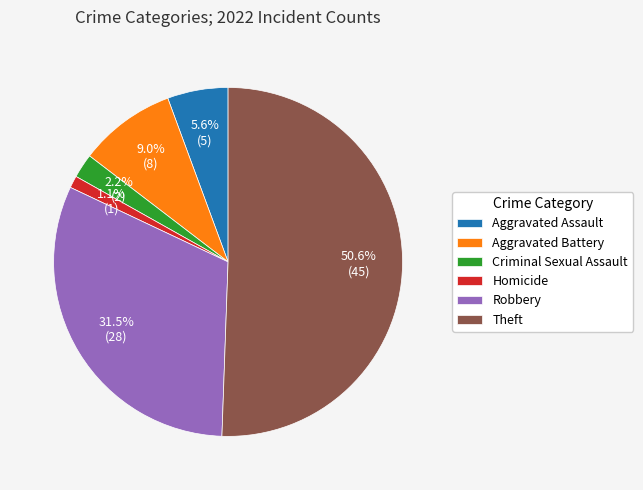

Count the number of slices in the pie.

6